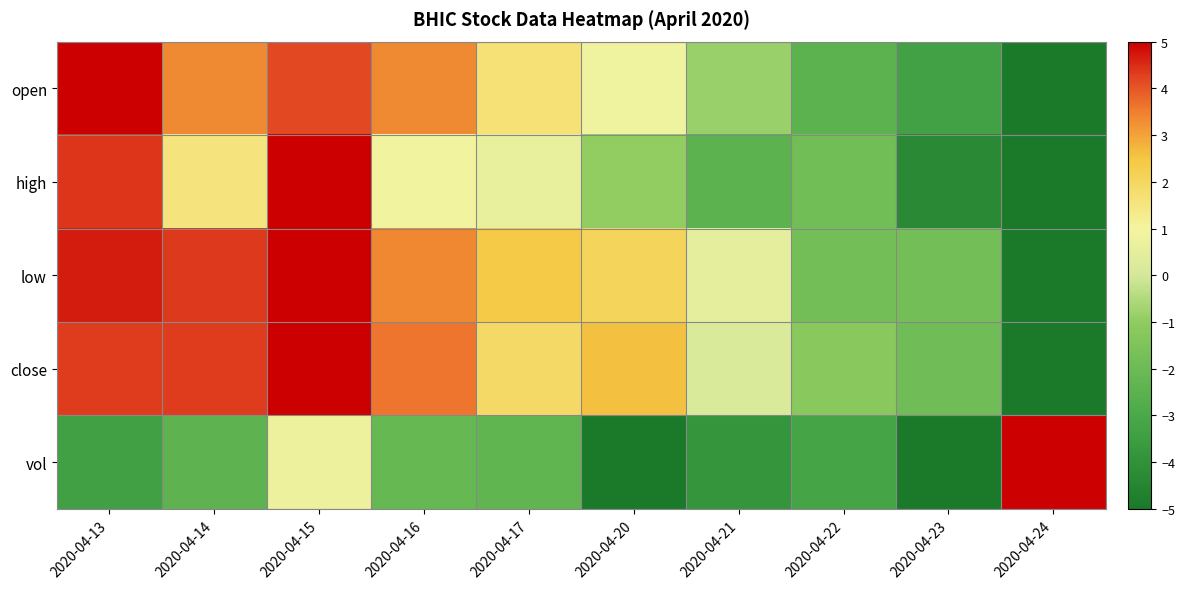

Reading left to right, transcribe all the data shown in this chart.

open: 2020-04-13=5.0	2020-04-14=3.3	2020-04-15=4.2	2020-04-16=3.3	2020-04-17=1.7	2020-04-20=0.8	2020-04-21=-0.8	2020-04-22=-2.5	2020-04-23=-3.3	2020-04-24=-5.0
high: 2020-04-13=4.4	2020-04-14=1.6	2020-04-15=5.0	2020-04-16=0.9	2020-04-17=0.6	2020-04-20=-0.9	2020-04-21=-2.5	2020-04-22=-1.9	2020-04-23=-4.4	2020-04-24=-5.0
low: 2020-04-13=4.7	2020-04-14=4.4	2020-04-15=5.0	2020-04-16=3.4	2020-04-17=2.4	2020-04-20=2.1	2020-04-21=0.5	2020-04-22=-1.8	2020-04-23=-1.8	2020-04-24=-5.0
close: 2020-04-13=4.3	2020-04-14=4.3	2020-04-15=5.0	2020-04-16=3.6	2020-04-17=1.9	2020-04-20=2.6	2020-04-21=0.2	2020-04-22=-1.2	2020-04-23=-1.9	2020-04-24=-5.0
vol: 2020-04-13=-3.4	2020-04-14=-2.4	2020-04-15=0.8	2020-04-16=-2.2	2020-04-17=-2.3	2020-04-20=-4.9	2020-04-21=-3.9	2020-04-22=-3.2	2020-04-23=-5.0	2020-04-24=5.0